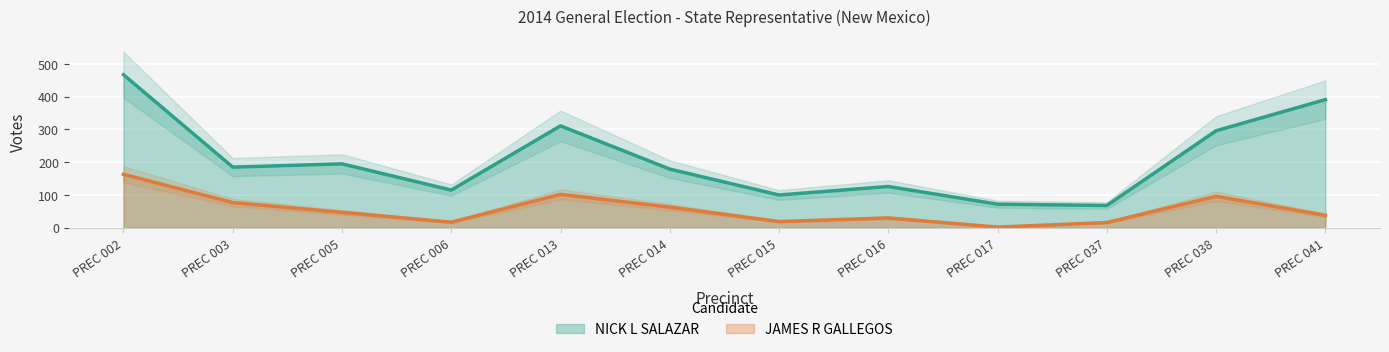

True or false: JAMES R GALLEGOS and NICK L SALAZAR intersect in this chart.

False